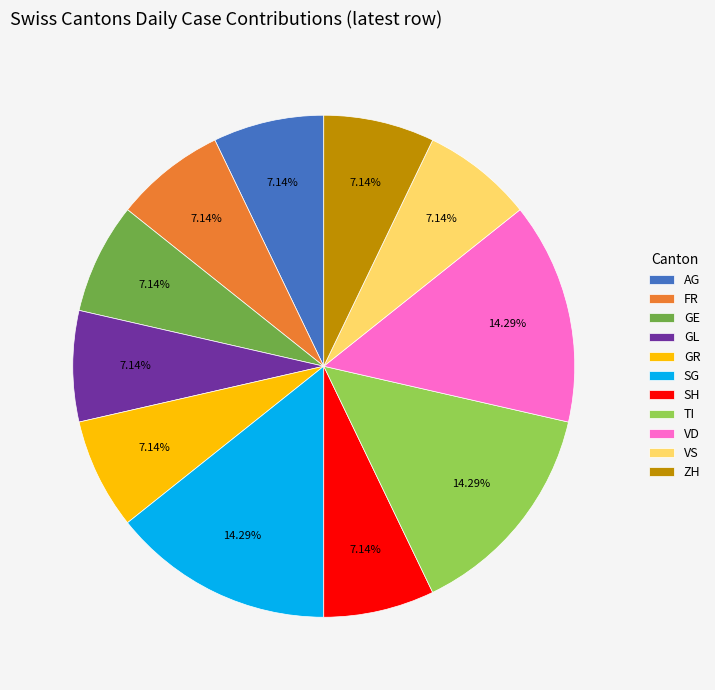

To the nearest percent, what portion does TI represent?

14%